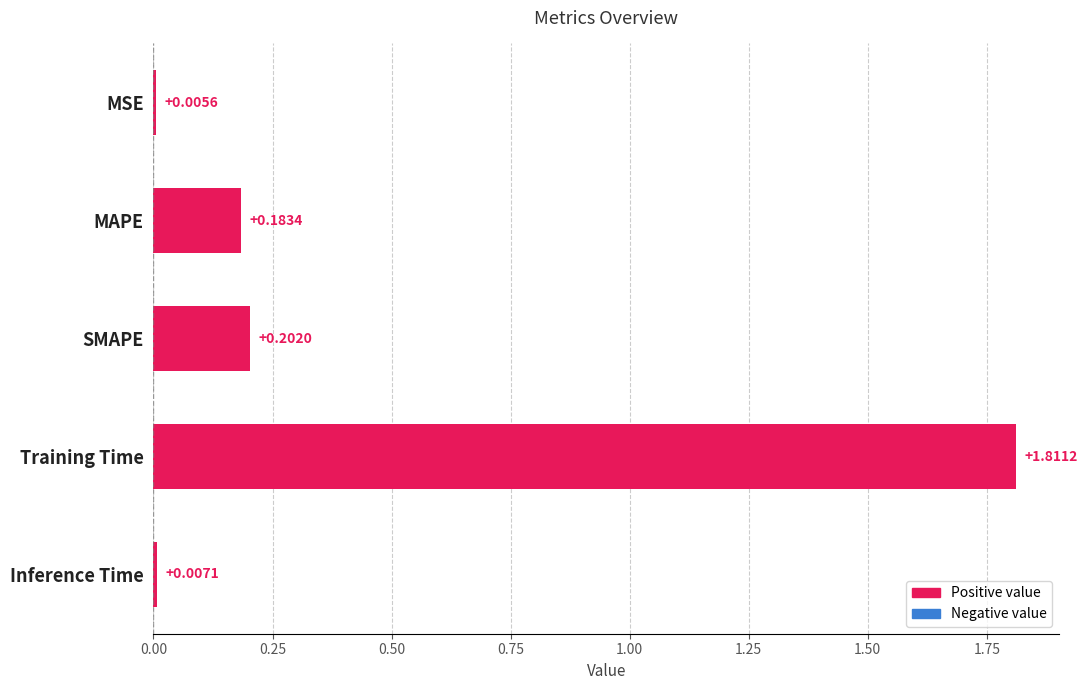

Where is the data nearest to the value 0?

MSE